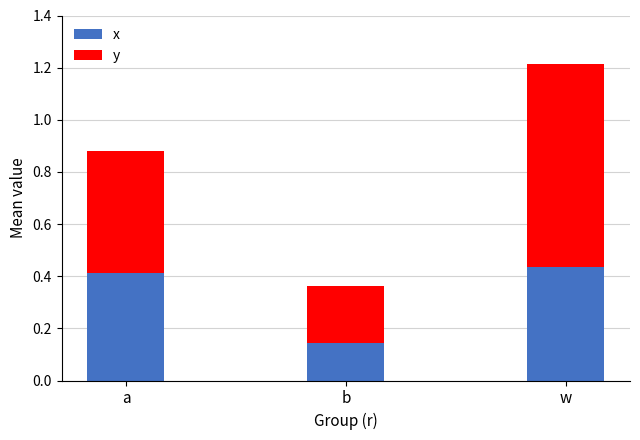

Is it true that x equals 0.4 at a?

True